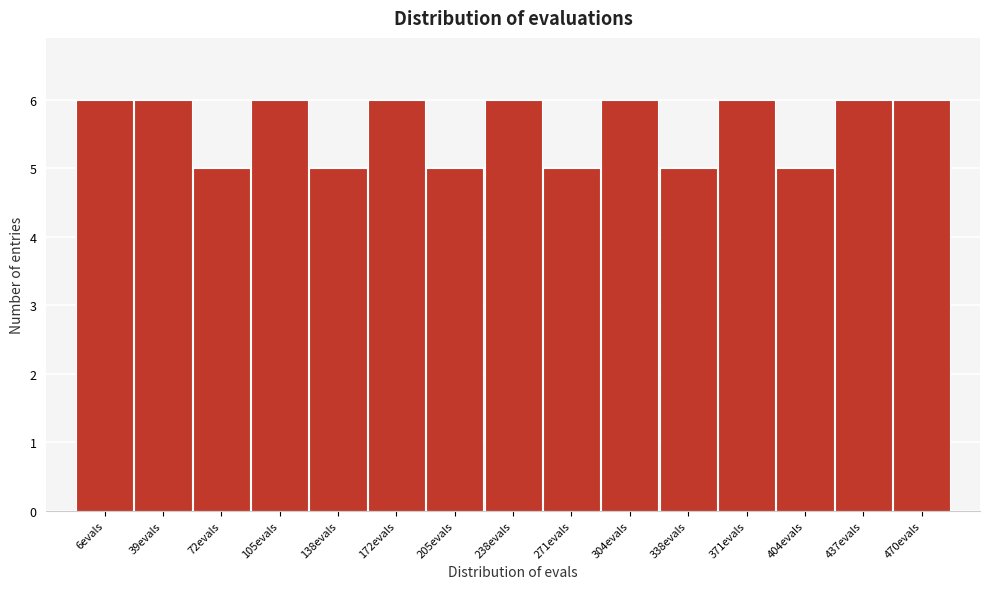

Reading right to left, transcribe all the data shown in this chart.

6	6	5	6	5	6	5	6	5	6	5	6	5	6	6